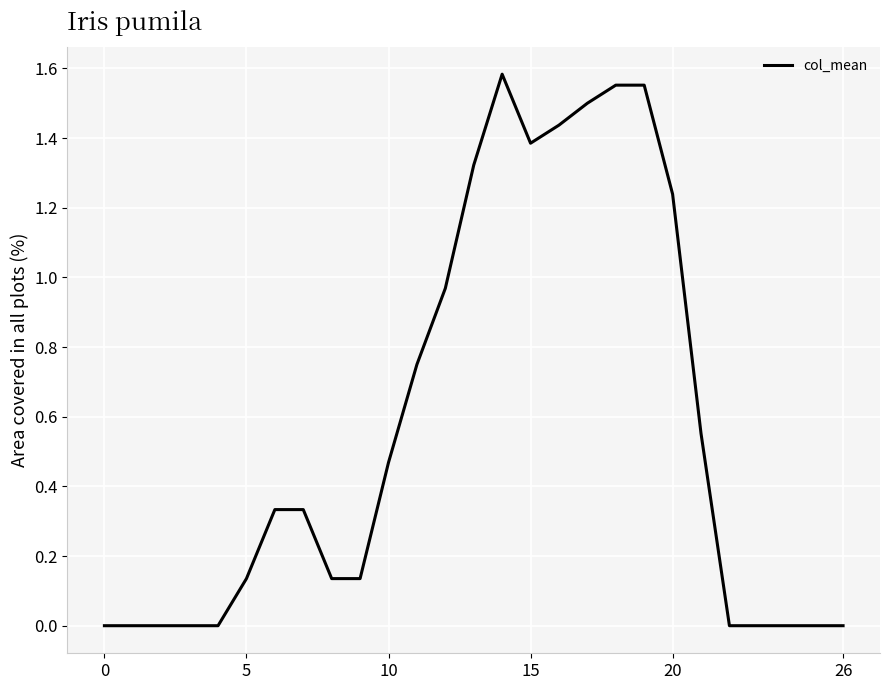

What is the difference between the maximum and minimum values?

1.6